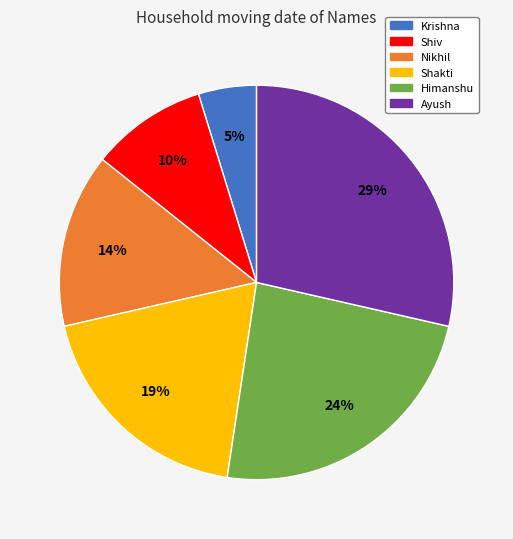

Which slice is the smallest?

Krishna